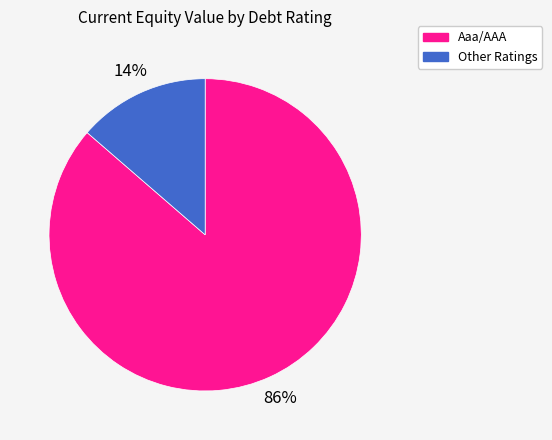

How many slices are in this pie chart?

2